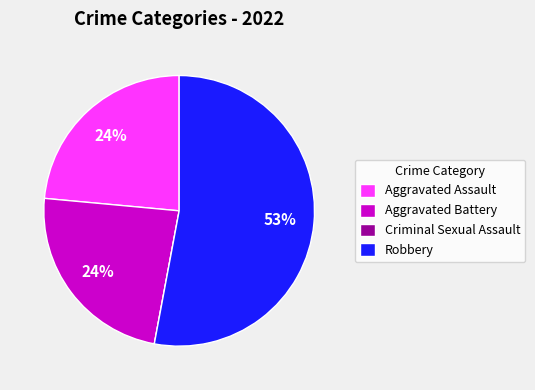

Is the sum of Aggravated Assault and Robbery greater than half?

Yes